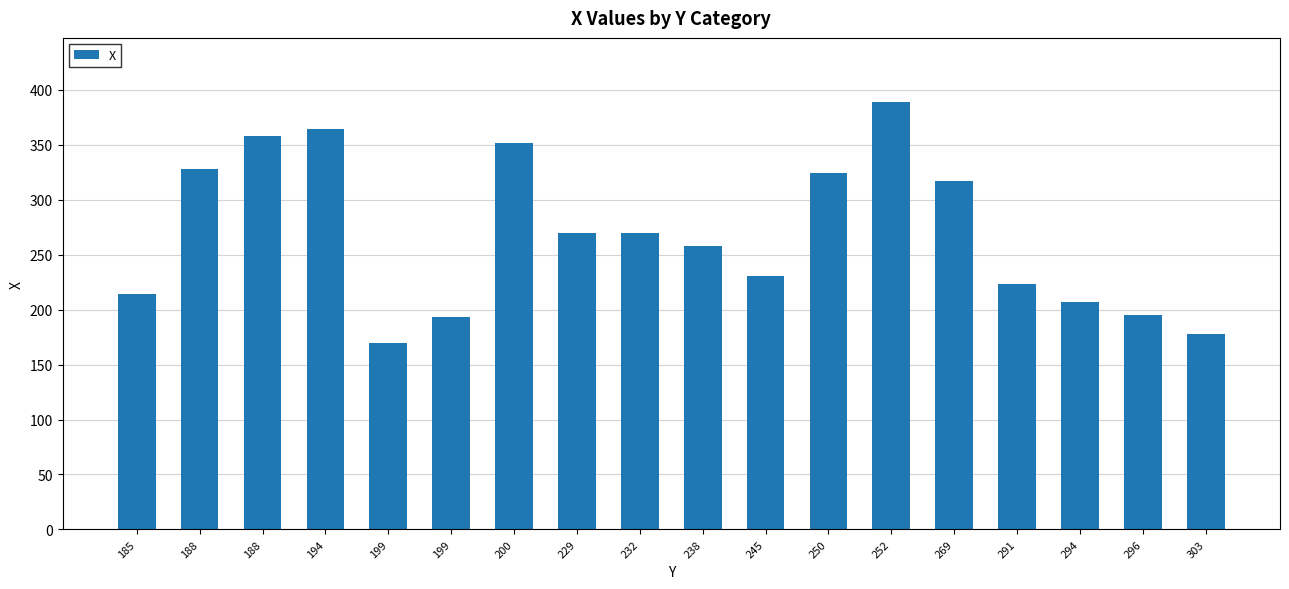

How many values are below 270?

9